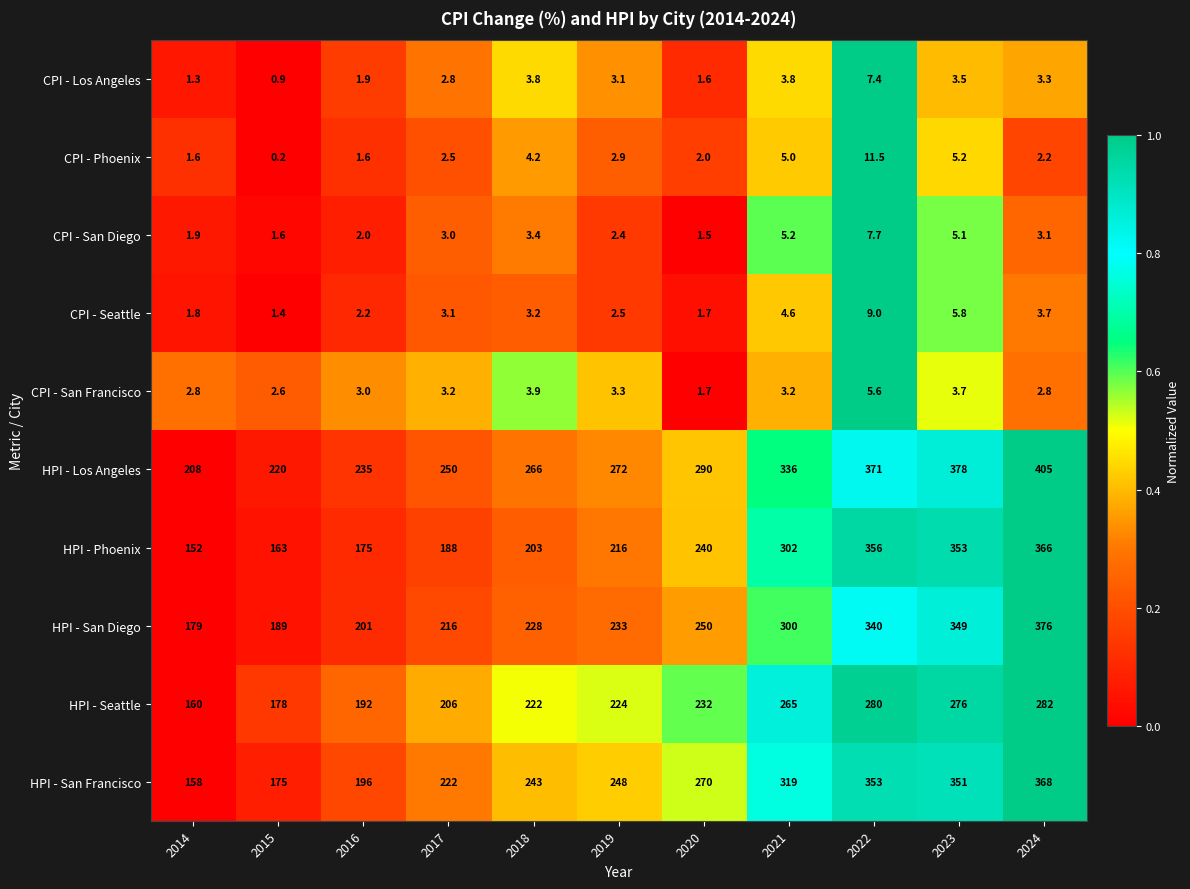

Which series has the widest spread of values?

HPI - Phoenix